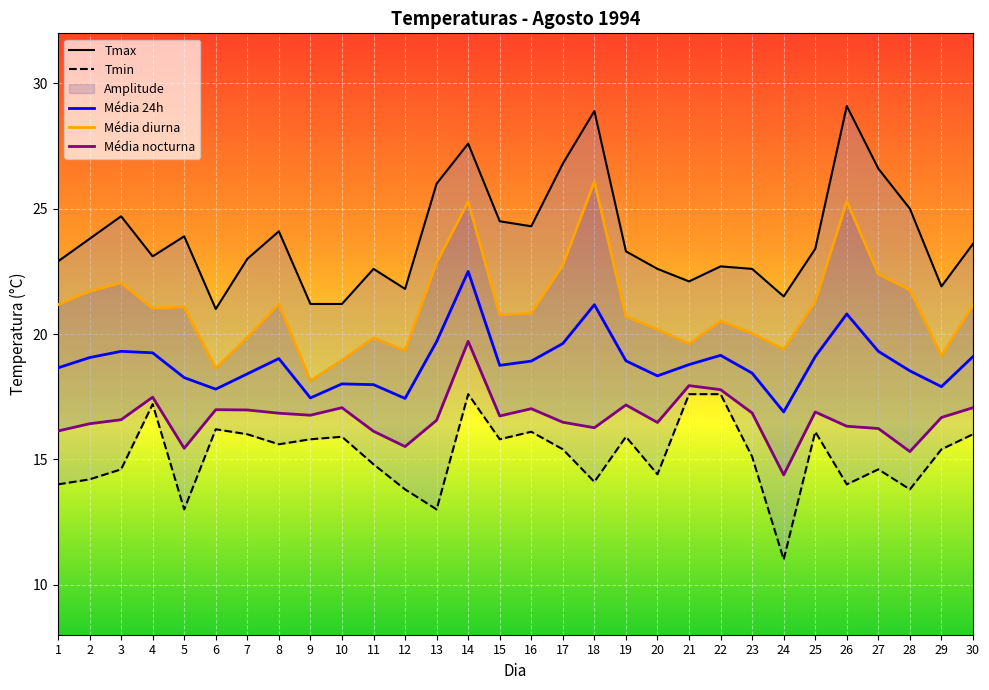

At which category does Tmax reach its first local peak?

3